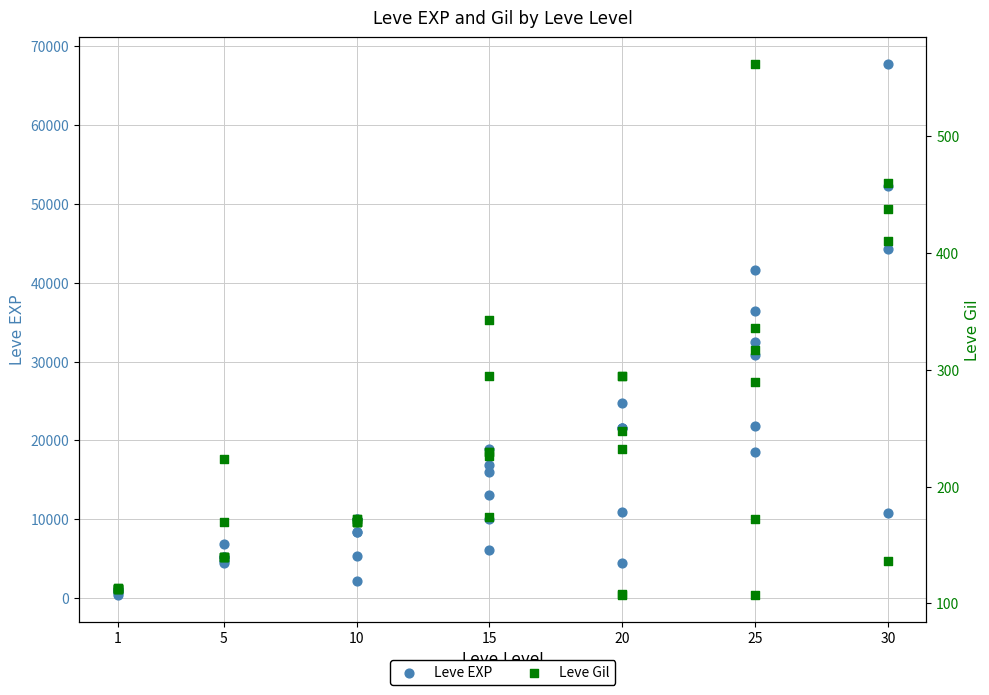

What are all the series names shown in the legend?

Leve EXP, Leve Gil